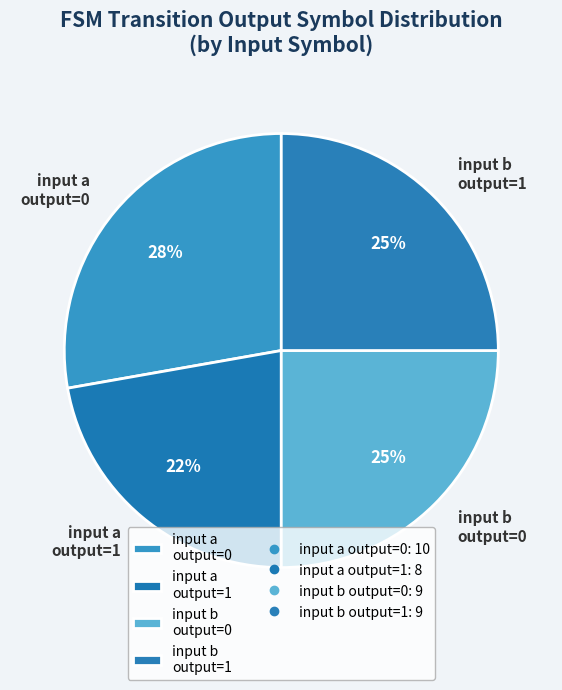

Is there a majority slice in this chart?

No